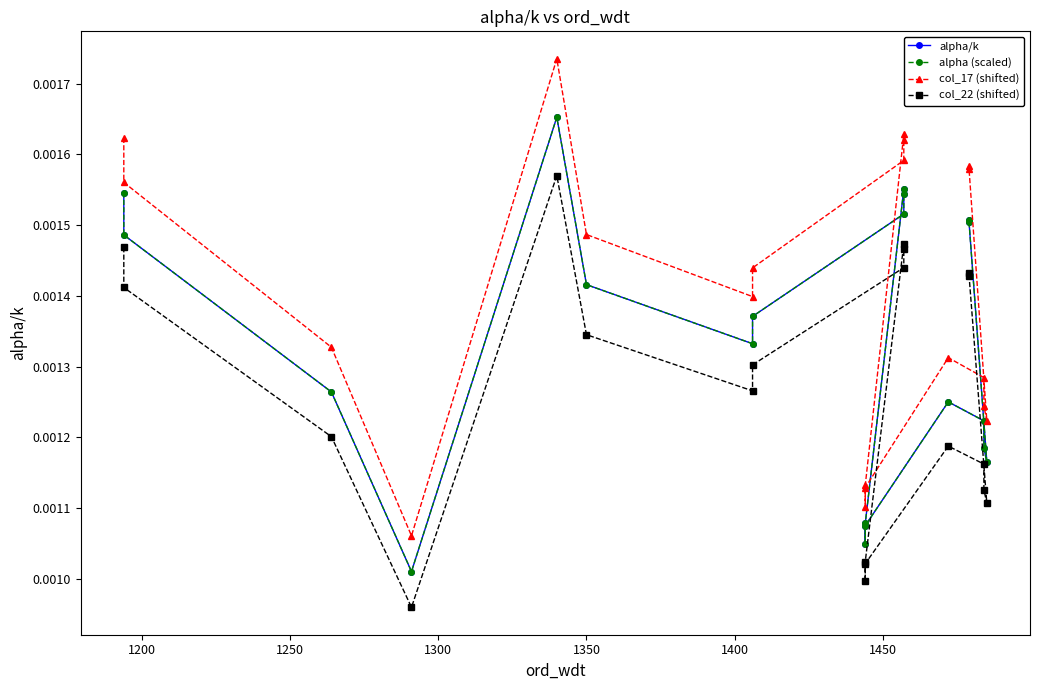

True or false: alpha/k has more than 1 points higher than both neighbors.

True